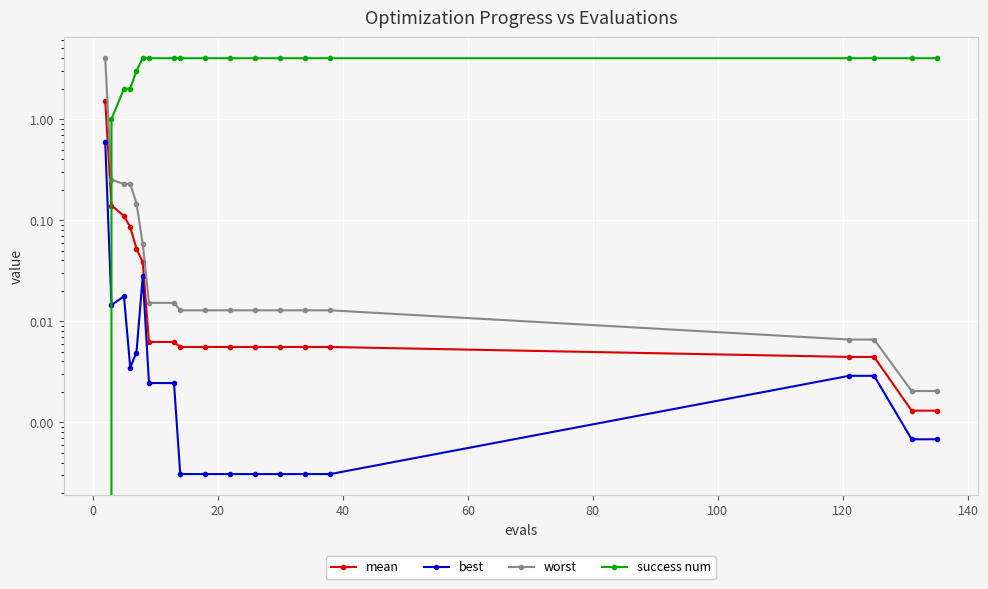

What are all the series names shown in the legend?

mean, best, worst, success num